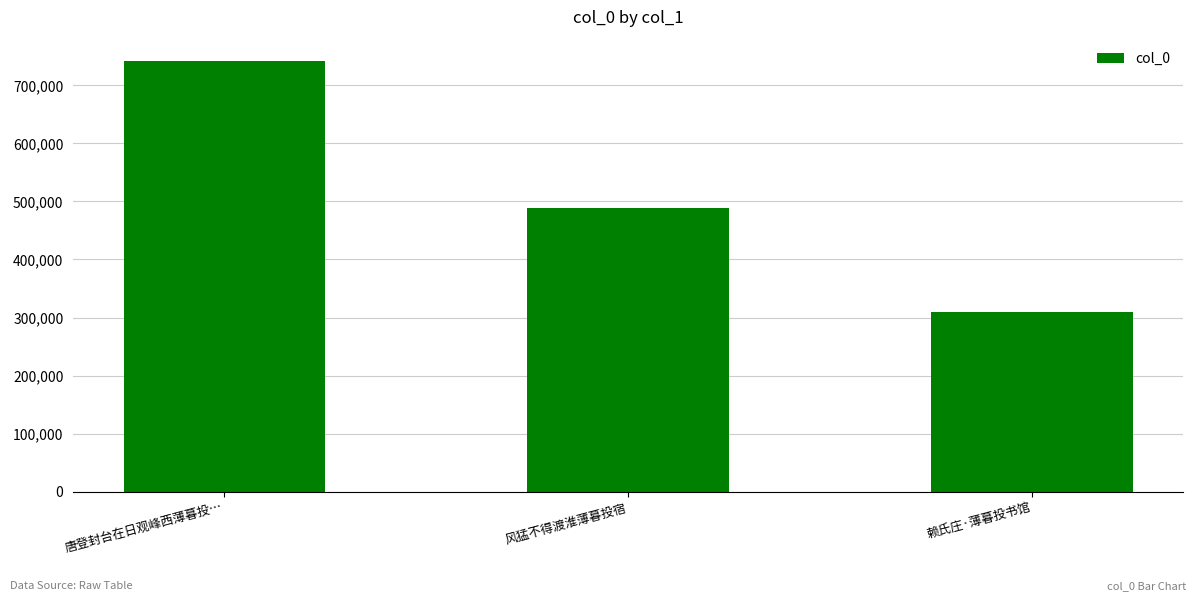

Where is the data nearest to the value 525898?

风猛不得渡淮薄暮投宿